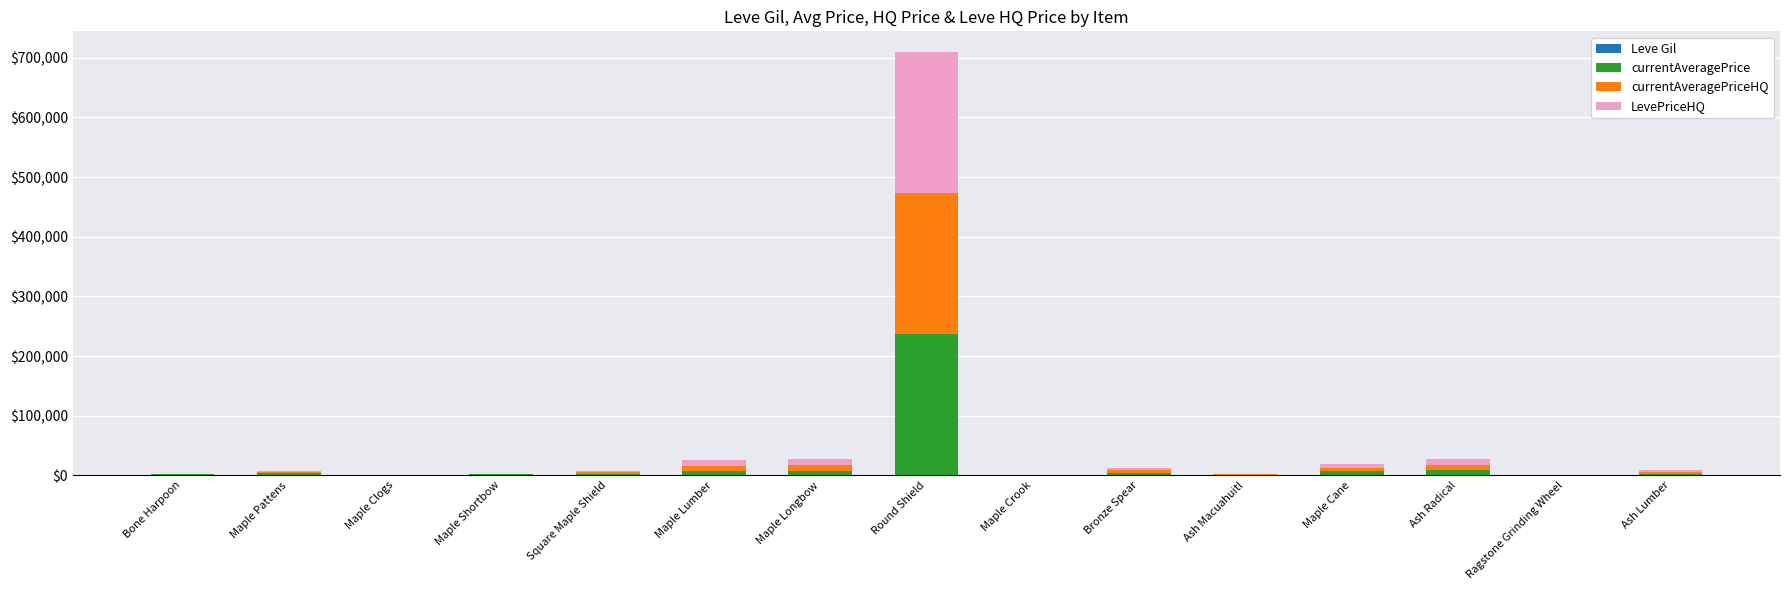

Count the number of categories in the chart.

15